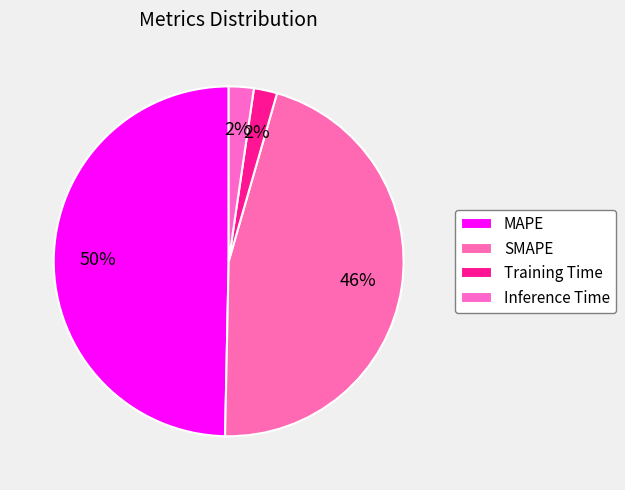

Is the sum of Inference Time and Training Time greater than half?

No